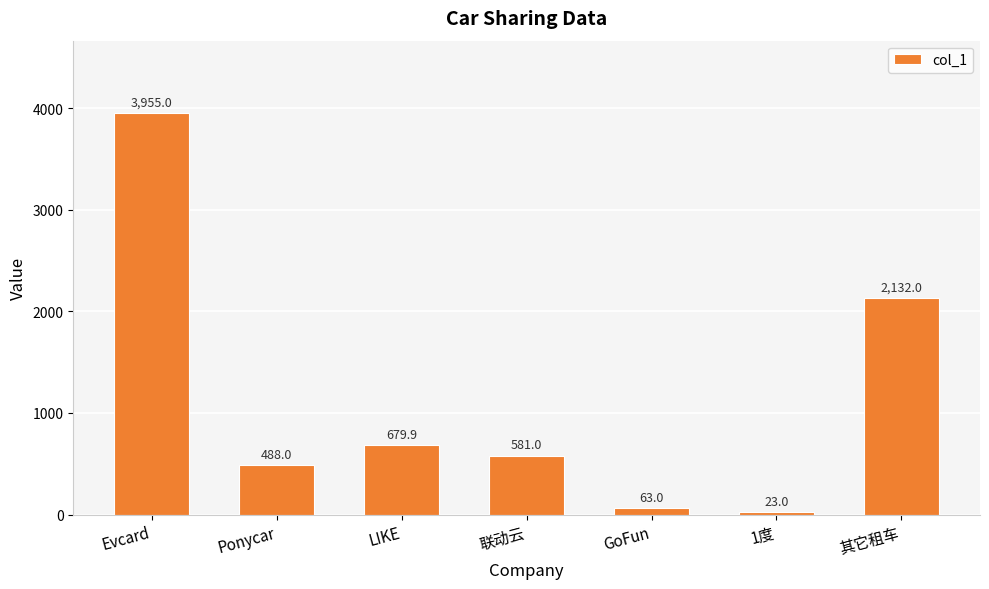

Which has a higher value, LIKE or GoFun?

LIKE